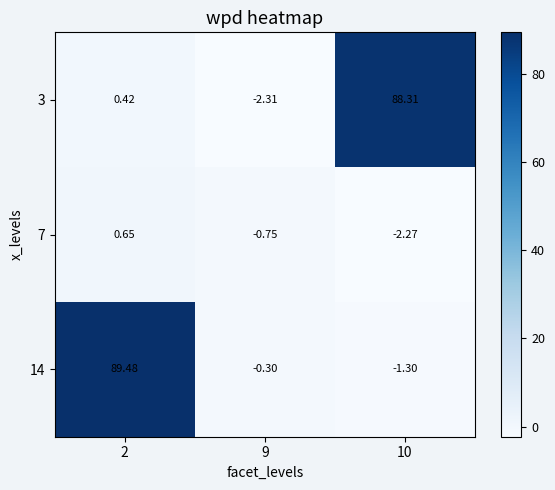

How many distinct data groups are displayed?

3